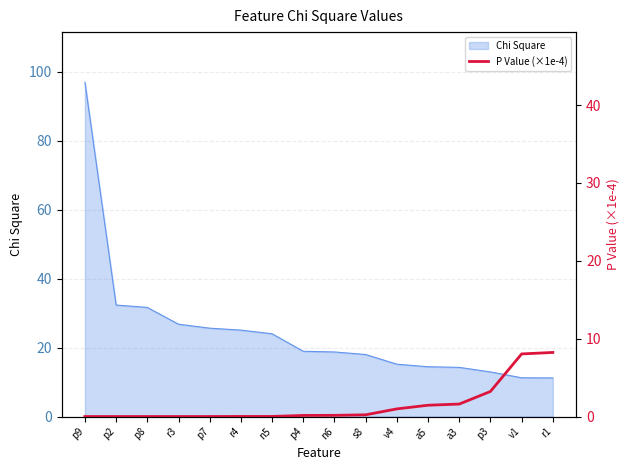

Which category has the highest value in the Chi Square series?

p9